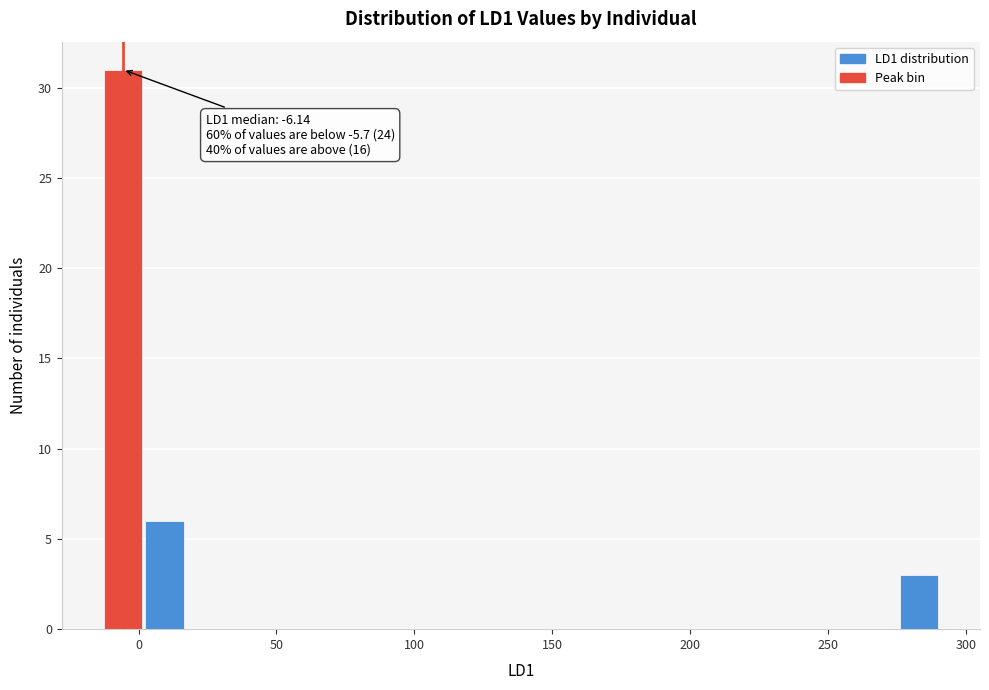

Read against the x-axis, roughly where is the centre of the tallest bar?

-5